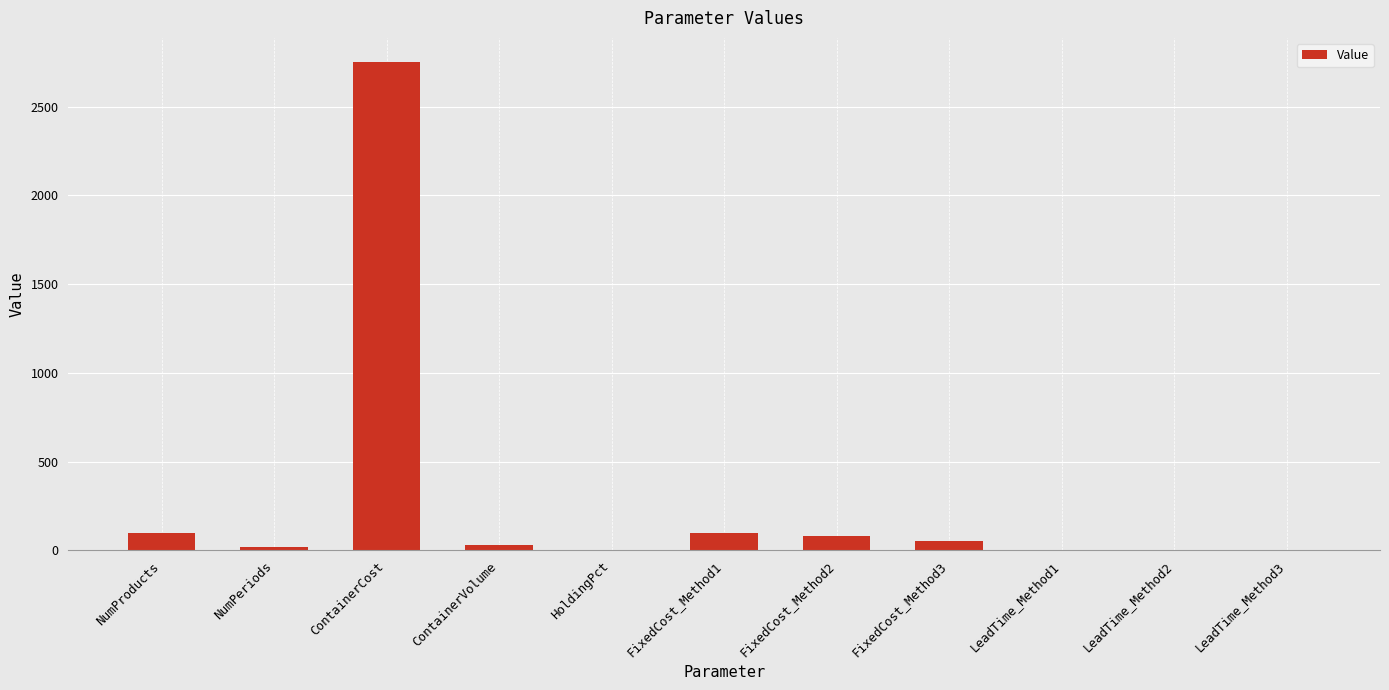

The value at FixedCost_Method1 is 100.0. True or false?

True